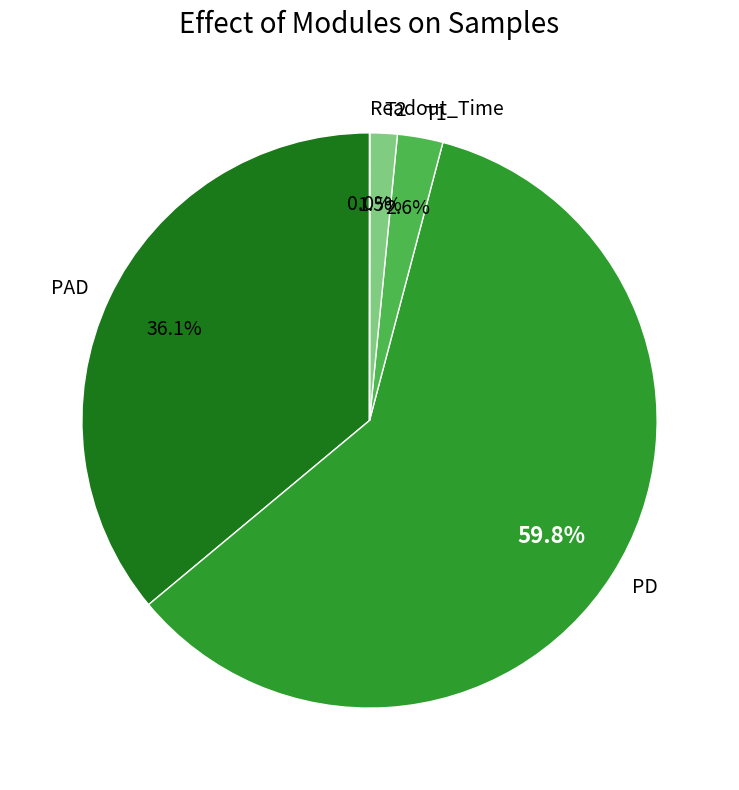

Which category has the biggest portion of the pie?

PD